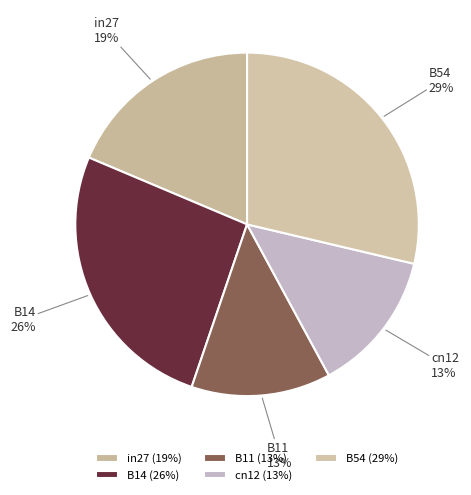

Does B11 account for over 50% of the chart?

No